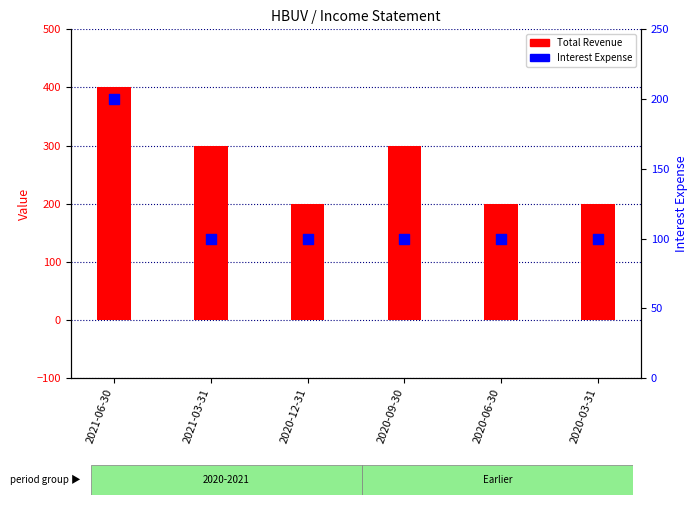

What is the total value across all series at 2020-03-31?

300